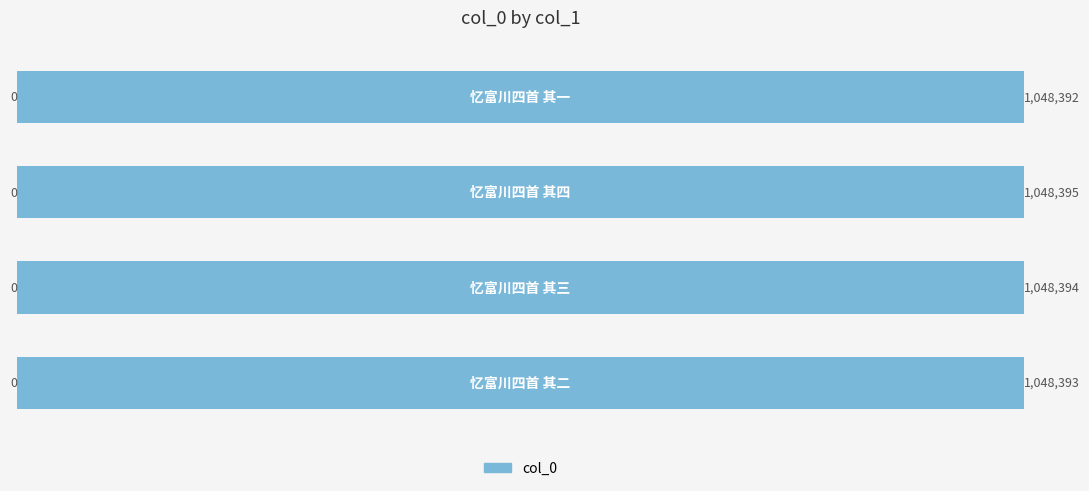

What is the sum of all values?

4193574